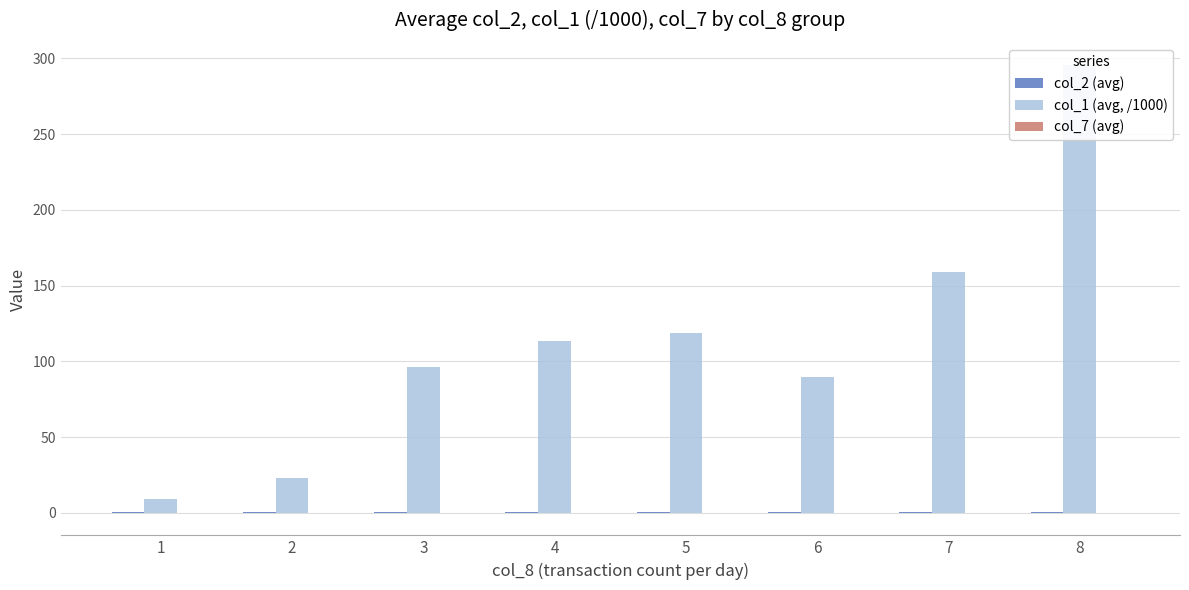

Where does the col_7 (avg) series first go above 0?

1